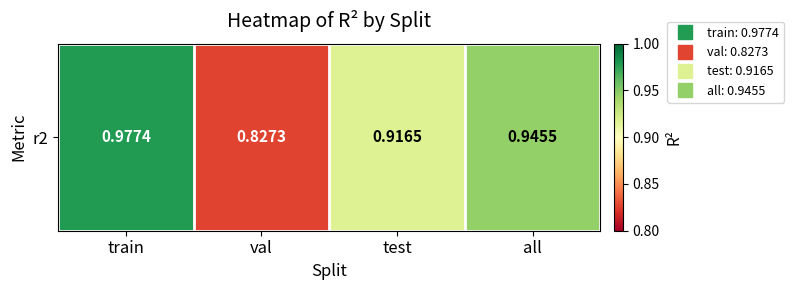

What is the difference between the second highest and minimum values?

0.1